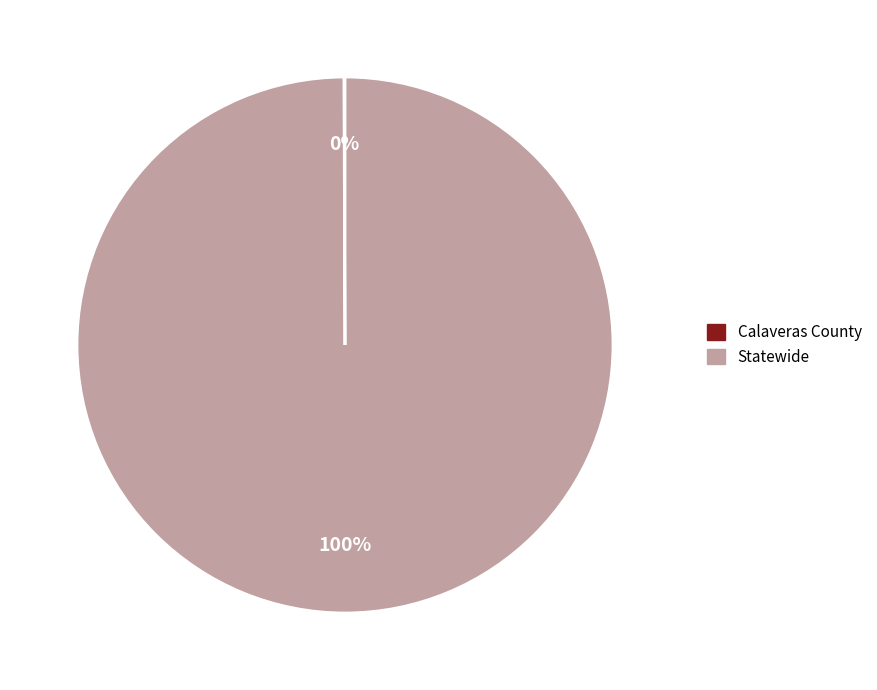

The Statewide slice represents 100% of the pie. True or false?

True